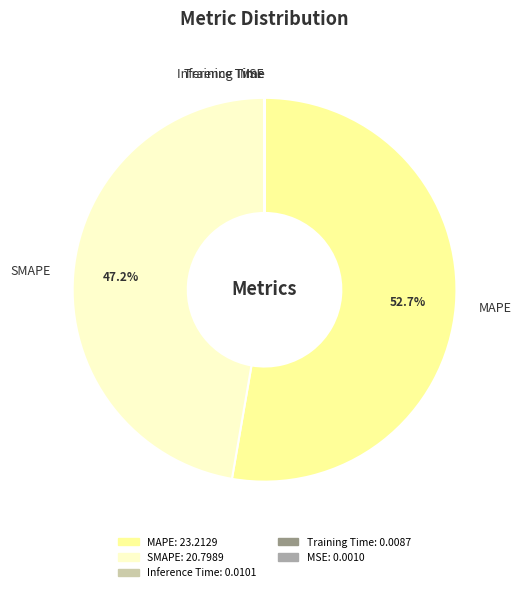

Is there a majority slice in this chart?

Yes